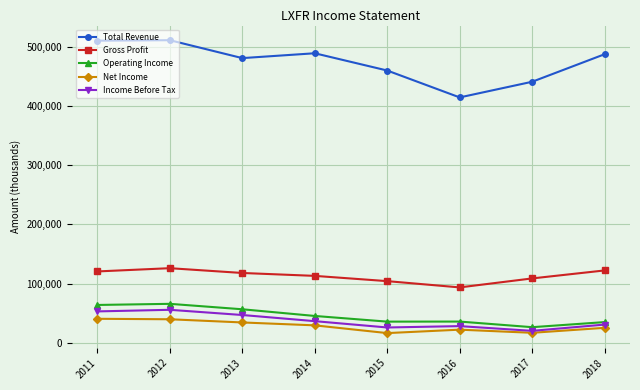

Is it true that Net Income equals 67332 at 2012?

False